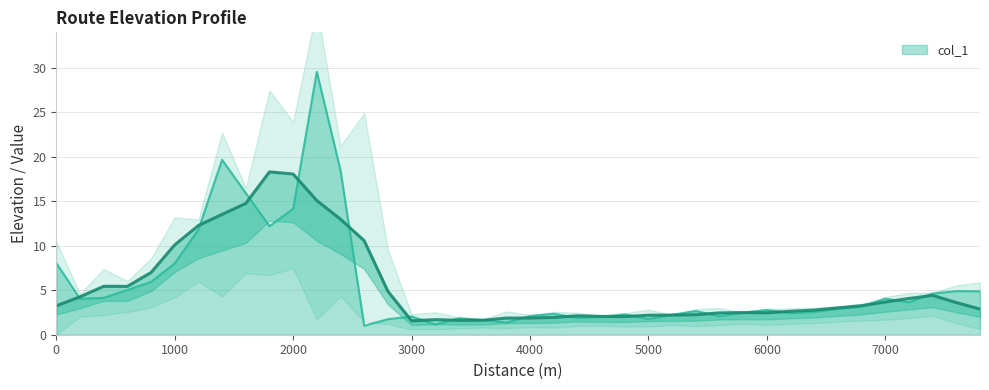

Between 2400 and 3600, which is larger?

2400